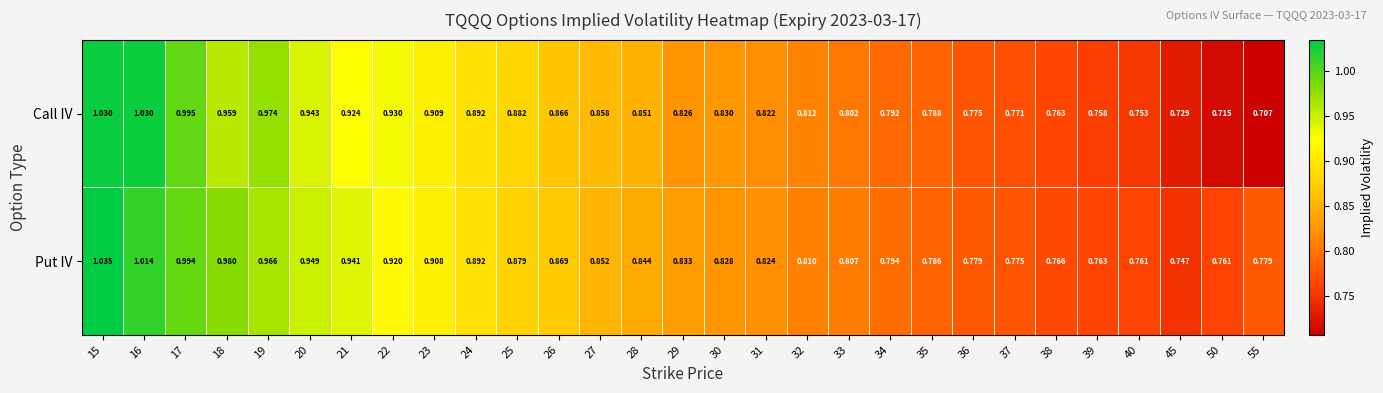

Which series has the largest total across all categories?

Put IV